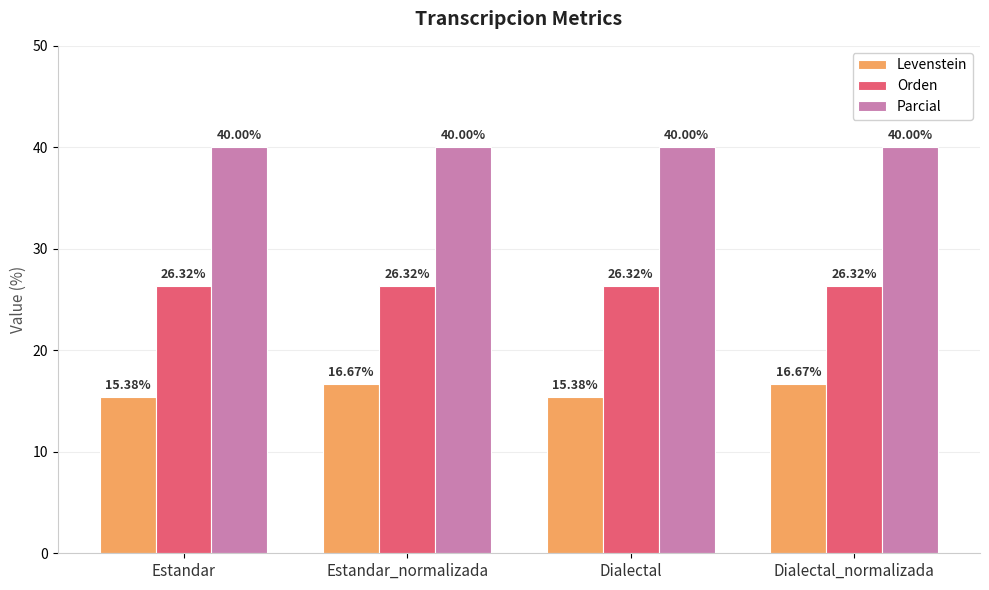

Which series has the largest total across all categories?

Parcial